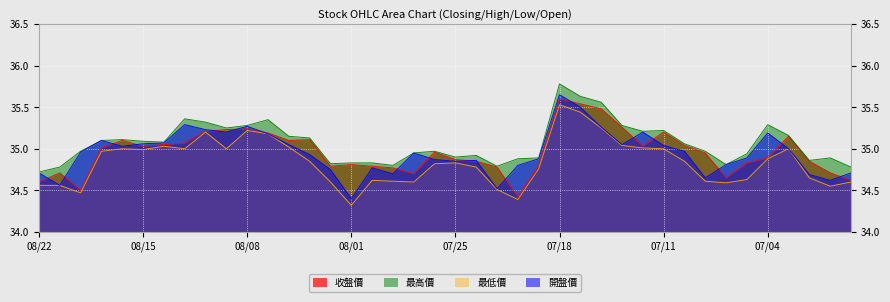

Reading left to right, transcribe all the data shown in this chart.

收盤價: 08/22=34.6	08/21=34.7	08/20=34.5	08/19=35.0	08/18=35.1	08/15=35.0	08/14=35.0	08/13=35.1	08/12=35.2	08/11=35.2	08/08=35.2	08/07=35.2	08/06=35.1	08/05=35.1	08/04=34.8	08/01=34.8	07/31=34.8	07/30=34.8	07/29=34.7	07/28=35.0	07/25=34.9	07/24=34.9	07/23=34.8	07/22=34.4	07/21=34.8	07/18=35.6	07/17=35.5	07/16=35.5	07/15=35.3	07/14=35.0	07/11=35.2	07/10=35.0	07/09=35.0	07/08=34.6	07/07=34.8	07/04=34.9	07/03=35.1	07/02=34.9	07/01=34.7	06/30=34.6
最高價: 08/22=34.7	08/21=34.8	08/20=35.0	08/19=35.1	08/18=35.1	08/15=35.1	08/14=35.1	08/13=35.4	08/12=35.3	08/11=35.2	08/08=35.3	08/07=35.4	08/06=35.1	08/05=35.1	08/04=34.8	08/01=34.8	07/31=34.8	07/30=34.8	07/29=35.0	07/28=35.0	07/25=34.9	07/24=34.9	07/23=34.8	07/22=34.9	07/21=34.9	07/18=35.8	07/17=35.6	07/16=35.6	07/15=35.3	07/14=35.2	07/11=35.2	07/10=35.1	07/09=35.0	07/08=34.8	07/07=34.9	07/04=35.3	07/03=35.2	07/02=34.9	07/01=34.9	06/30=34.8
最低價: 08/22=34.6	08/21=34.6	08/20=34.5	08/19=35.0	08/18=35.0	08/15=35.0	08/14=35.0	08/13=35.0	08/12=35.2	08/11=35.0	08/08=35.2	08/07=35.2	08/06=35.0	08/05=34.9	08/04=34.6	08/01=34.3	07/31=34.6	07/30=34.6	07/29=34.6	07/28=34.8	07/25=34.8	07/24=34.8	07/23=34.5	07/22=34.4	07/21=34.8	07/18=35.5	07/17=35.4	07/16=35.2	07/15=35.0	07/14=35.0	07/11=35.0	07/10=34.9	07/09=34.6	07/08=34.6	07/07=34.6	07/04=34.9	07/03=35.0	07/02=34.6	07/01=34.5	06/30=34.6
開盤價: 08/22=34.7	08/21=34.6	08/20=35.0	08/19=35.1	08/18=35.0	08/15=35.1	08/14=35.1	08/13=35.3	08/12=35.2	08/11=35.2	08/08=35.3	08/07=35.2	08/06=35.0	08/05=34.9	08/04=34.8	08/01=34.4	07/31=34.8	07/30=34.7	07/29=35.0	07/28=34.9	07/25=34.9	07/24=34.9	07/23=34.5	07/22=34.8	07/21=34.9	07/18=35.6	07/17=35.5	07/16=35.3	07/15=35.0	07/14=35.2	07/11=35.0	07/10=35.0	07/09=34.6	07/08=34.8	07/07=34.9	07/04=35.2	07/03=35.0	07/02=34.7	07/01=34.6	06/30=34.7